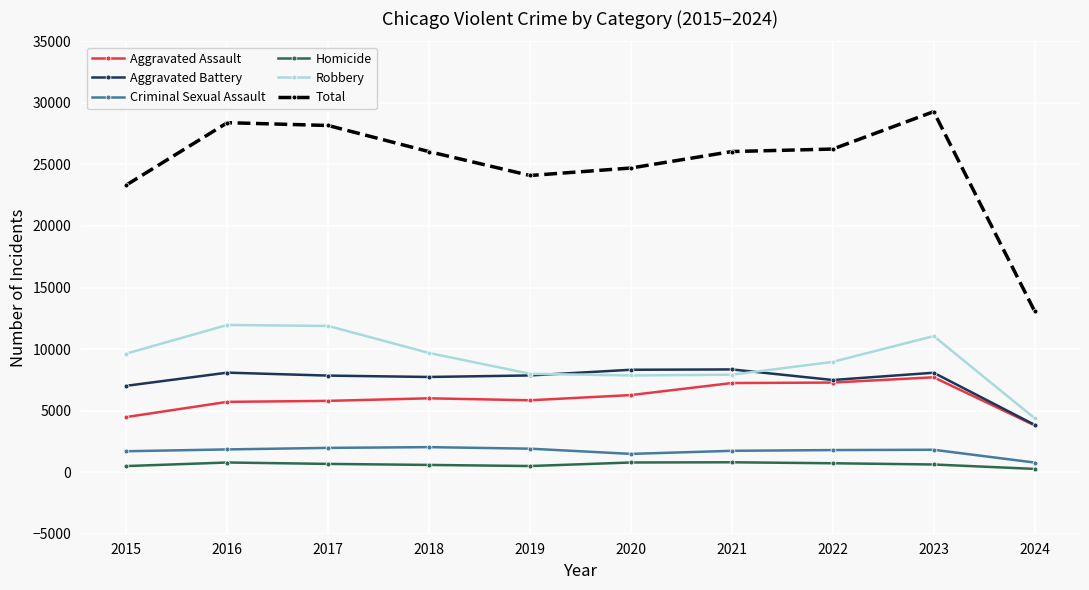

At 2016, list the series in order from smallest to largest.

Homicide, Criminal Sexual Assault, Aggravated Assault, Aggravated Battery, Robbery, Total